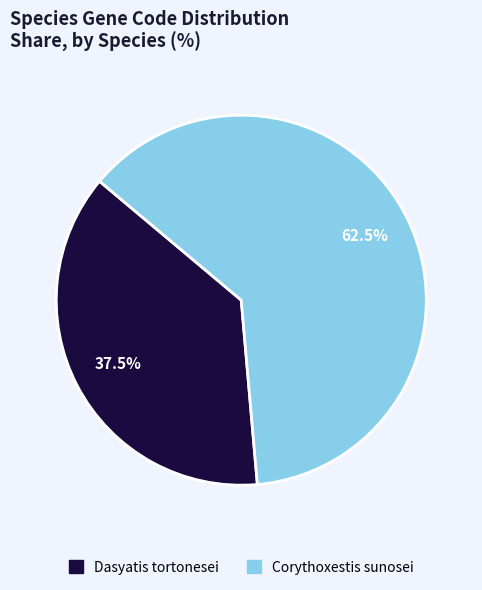

Approximately how many times larger is the value at Corythoxestis sunosei compared to Dasyatis tortonesei?

1.7